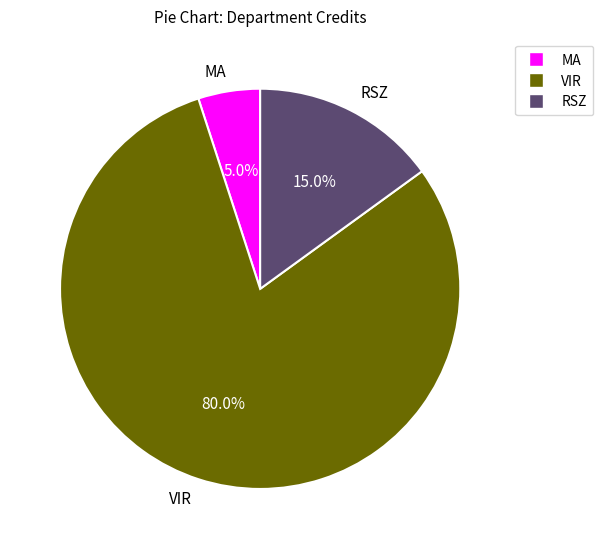

Count the number of slices in the pie.

3